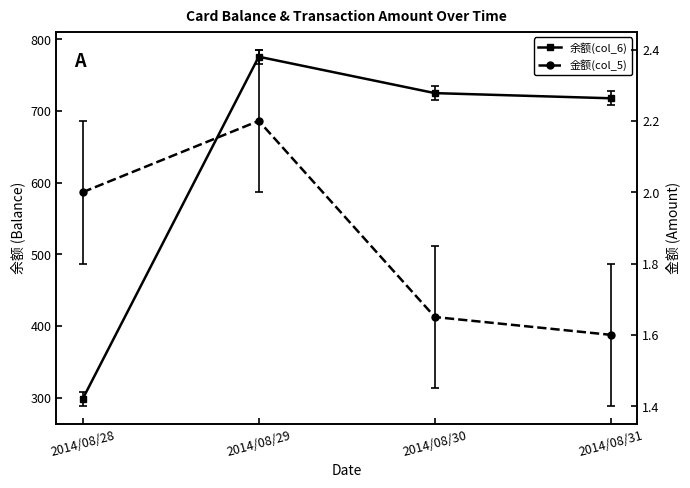

Where does the 余额(col_6) series first go above 724?

2014/08/29